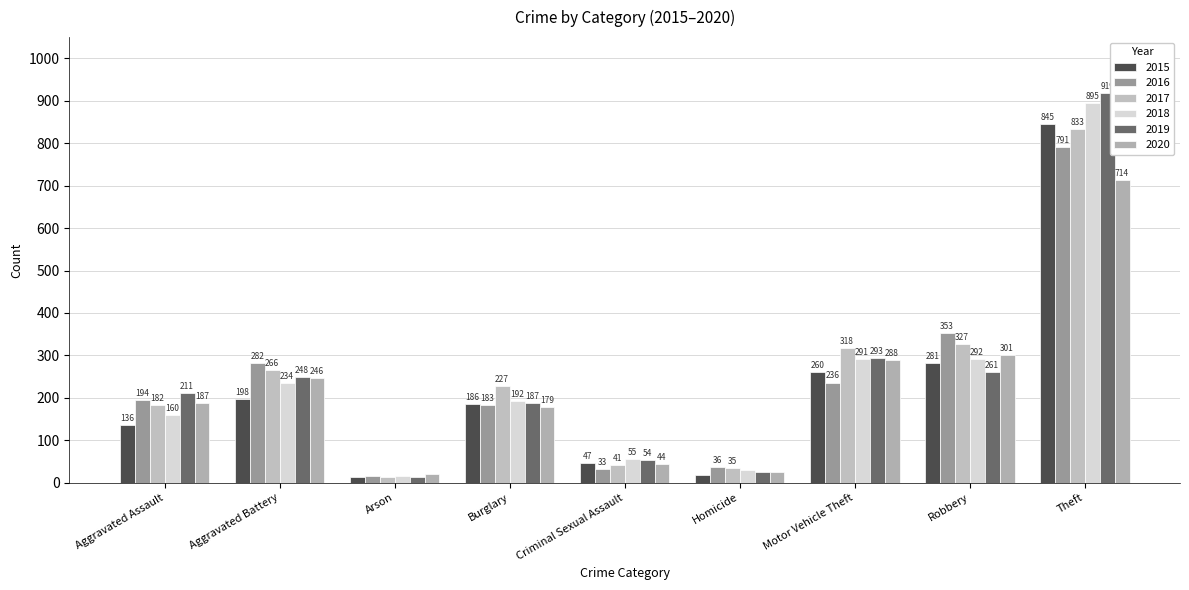

What is the minimum value shown in the chart?

14